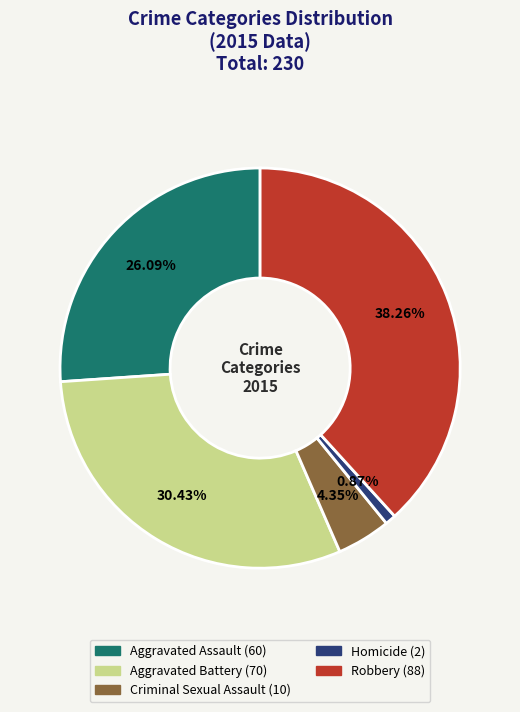

To the nearest percent, what portion does Homicide represent?

1%